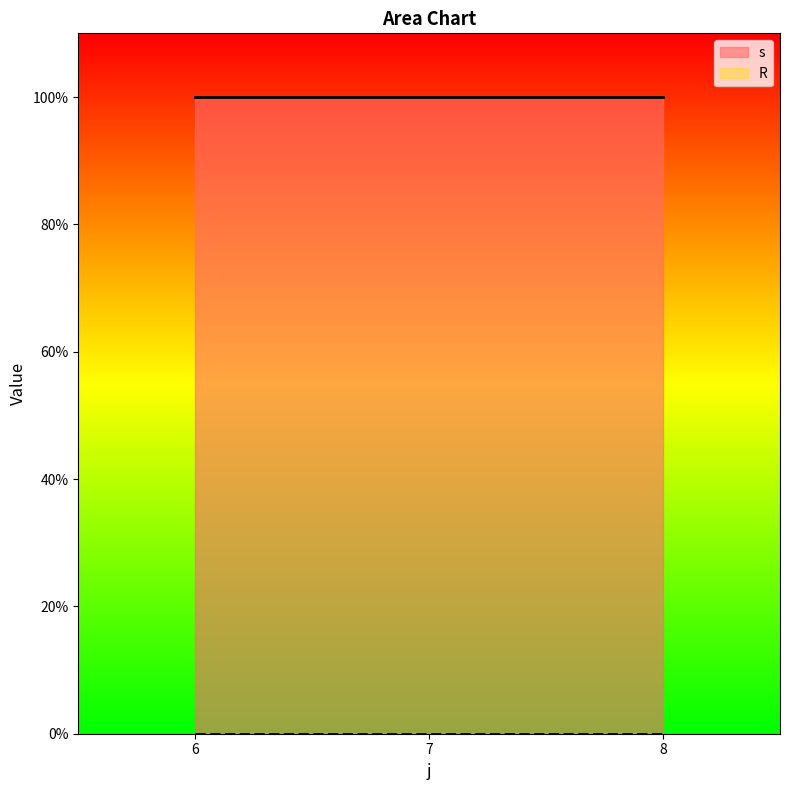

What are all the series names shown in the legend?

s, R